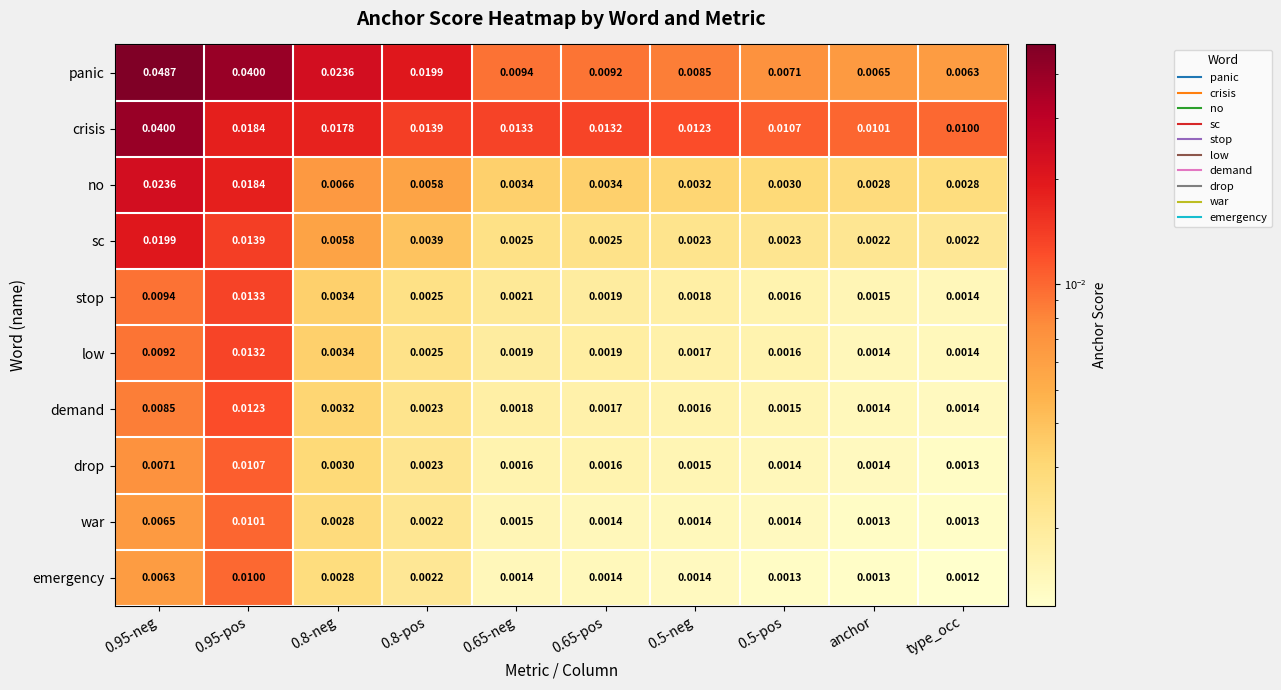

Which series has the largest range (max minus min)?

panic